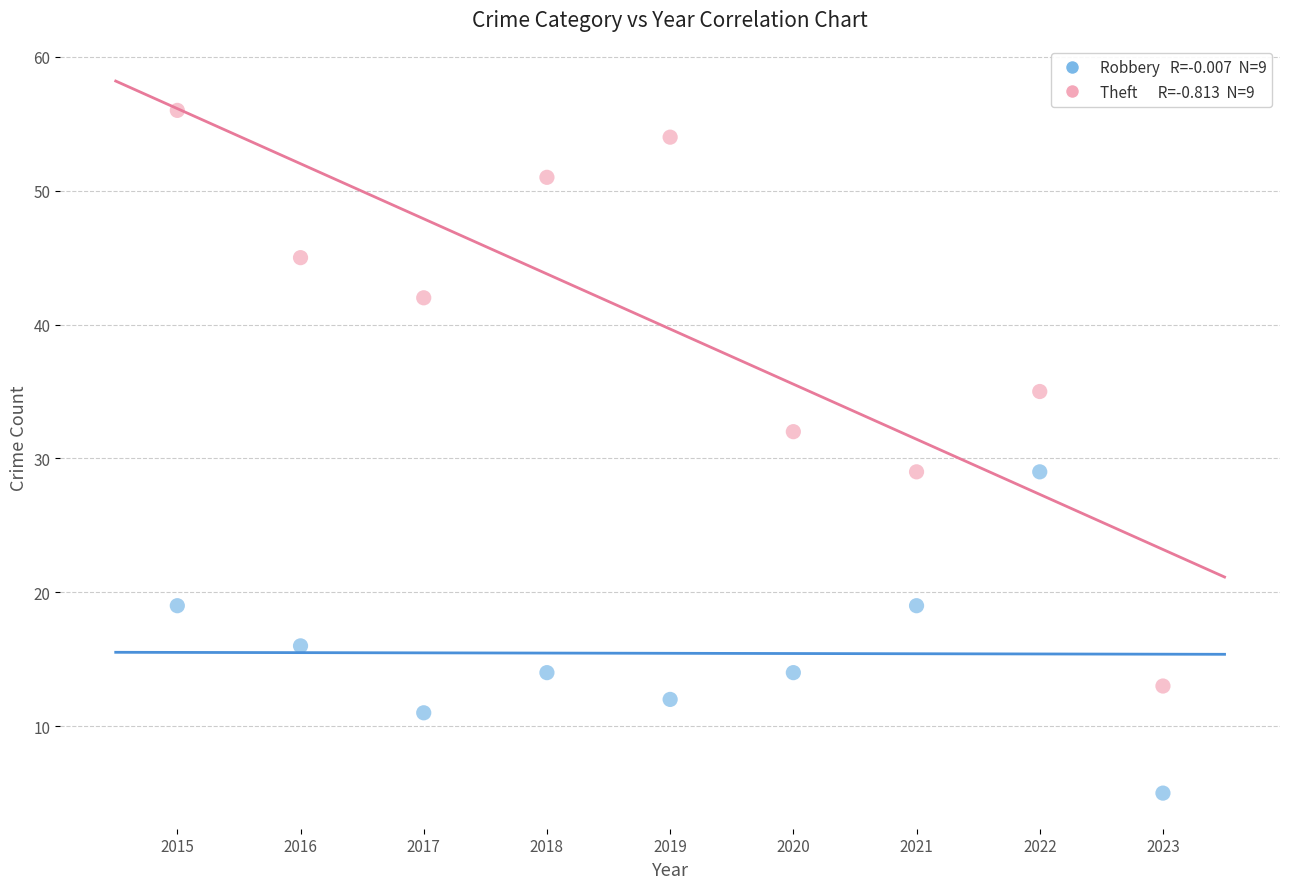

Across all data points, what is the range of Y values (max minus min)?

51